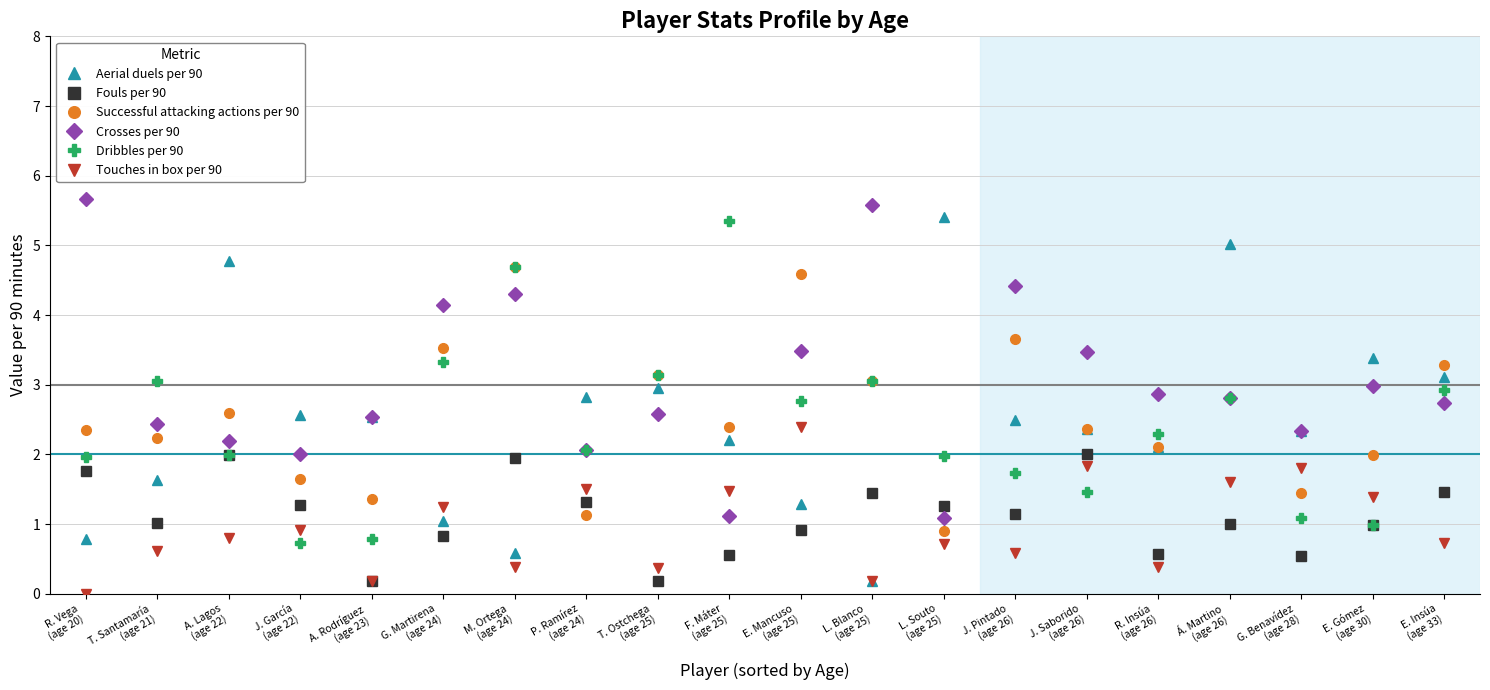

What is the label of the 12th point from the left?

L. Blanco
(age 25)